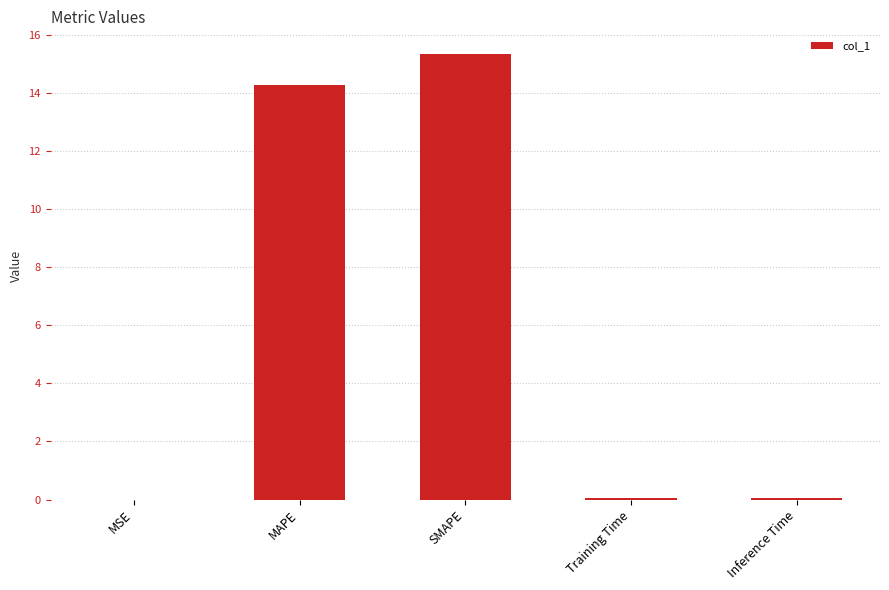

Which label corresponds to the largest value in the chart?

SMAPE